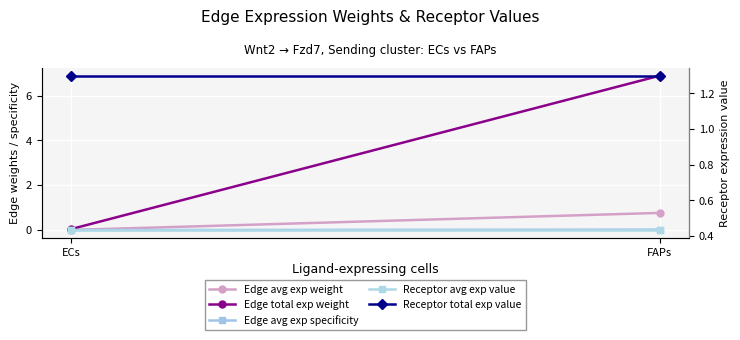

What position from the right is ECs?

2